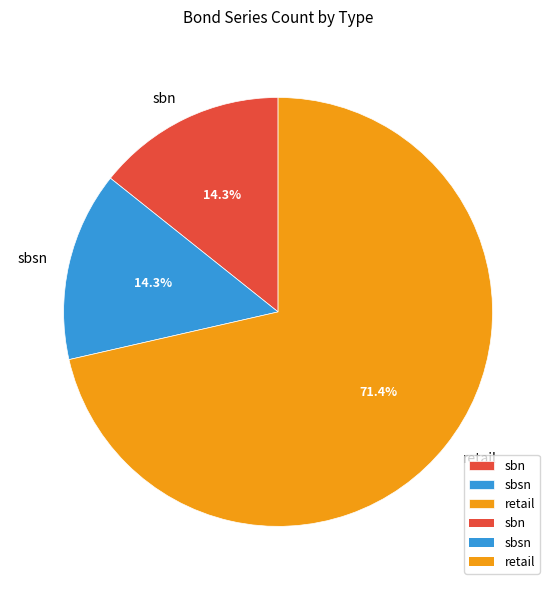

Which category has the biggest portion of the pie?

retail